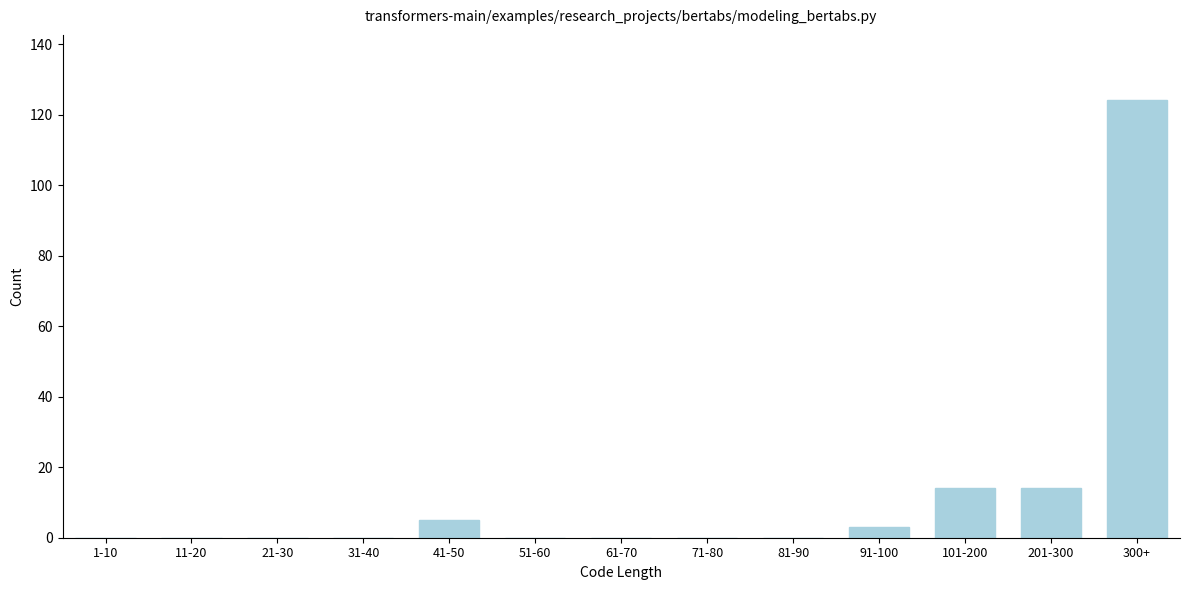

Reading left to right, what are all the values shown in this chart?

1-10=0	11-20=0	21-30=0	31-40=0	41-50=5	51-60=0	61-70=0	71-80=0	81-90=0	91-100=3	101-200=14	201-300=14	300+=124